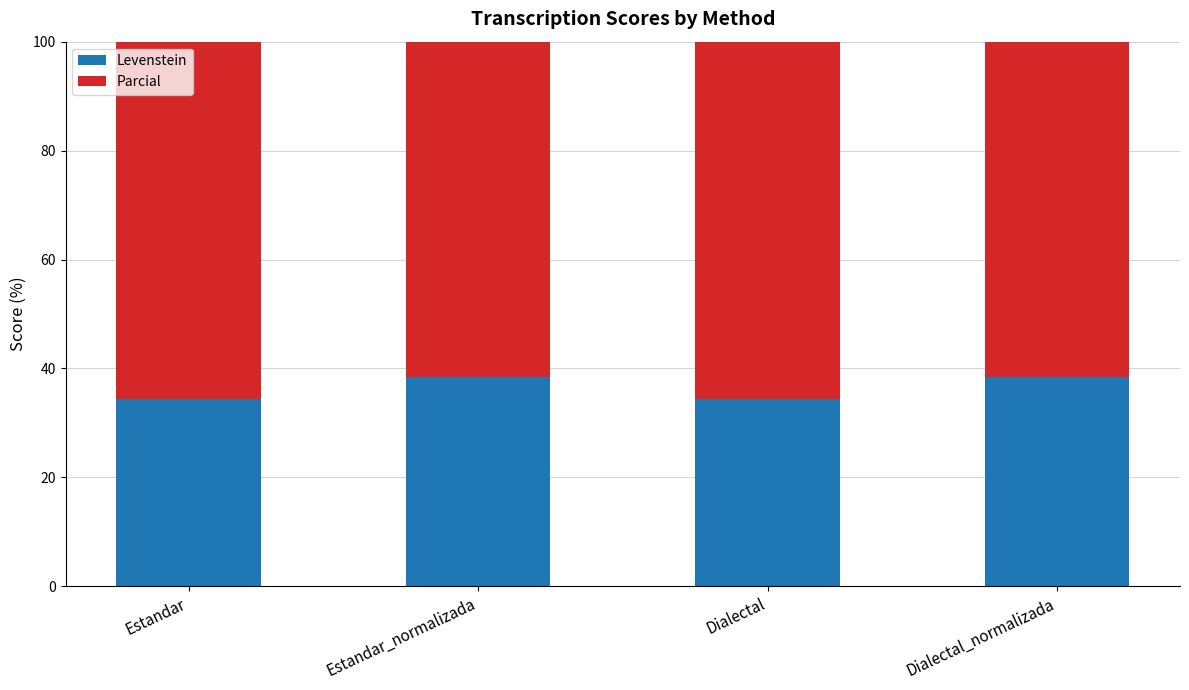

How many data points does each series have?

4